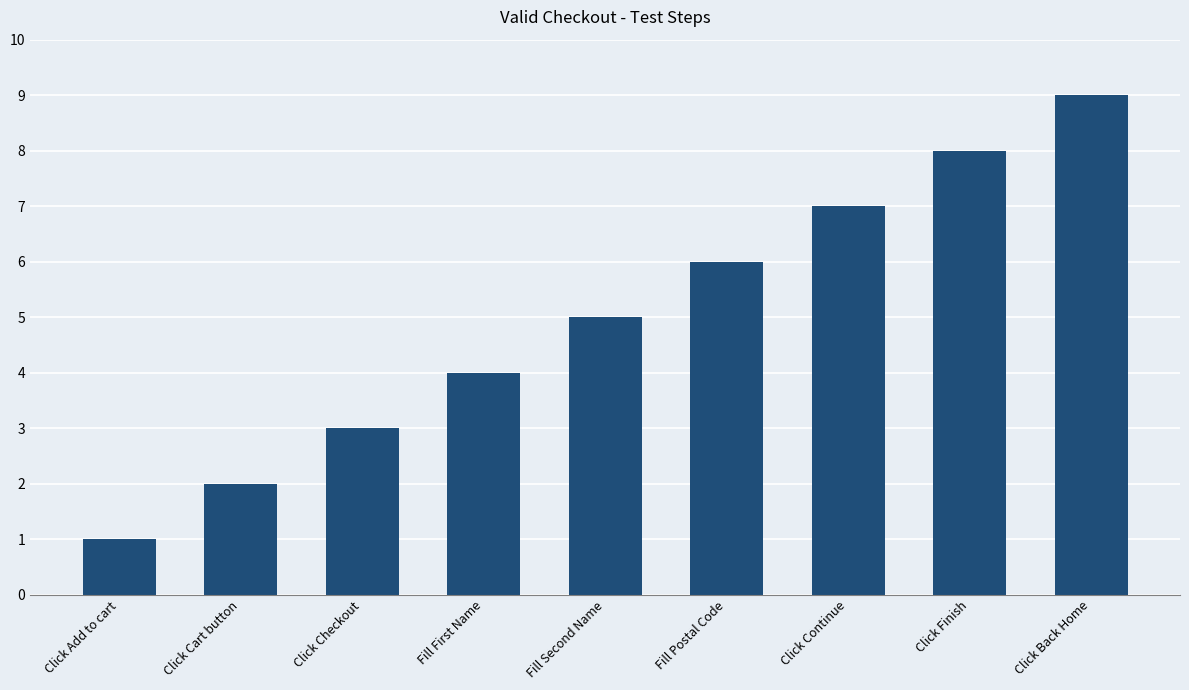

What is the approximate value at Click Back Home?

9